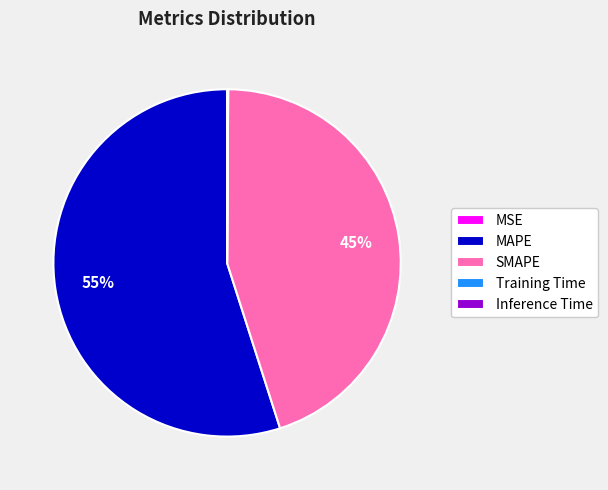

Which category has the biggest portion of the pie?

MAPE